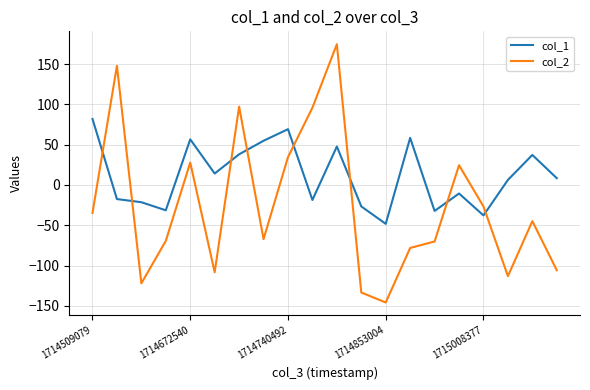

True or false: col_1 and col_2 cross at least once.

True